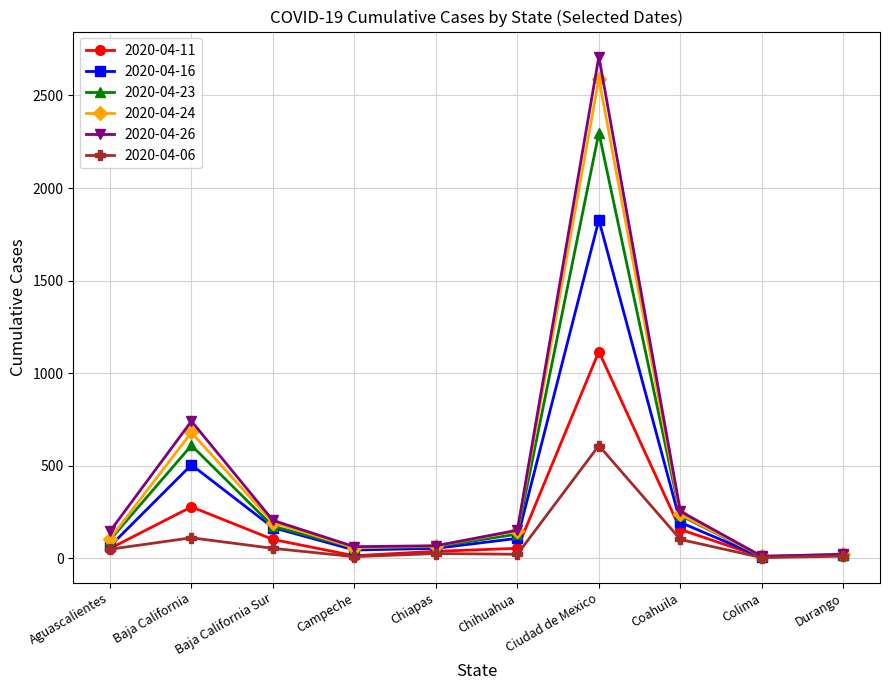

What is the label of the 1st point from the left?

Aguascalientes